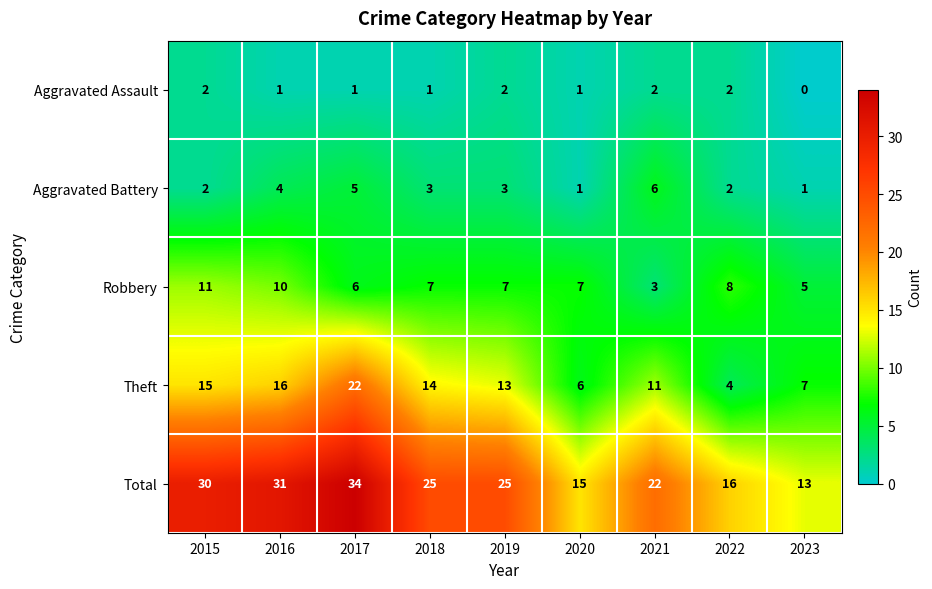

Where does the Aggravated Assault series first go above 1?

2015